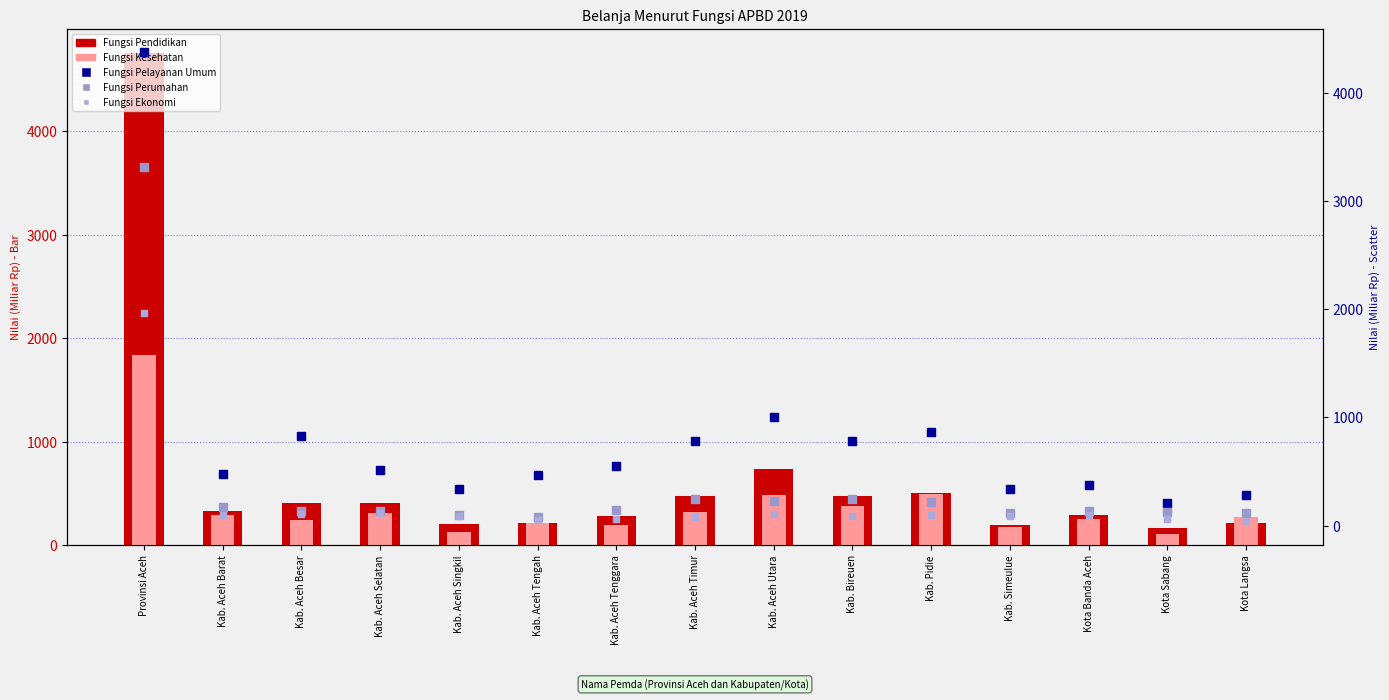

Which series has the largest total across all categories?

Fungsi Pelayanan Umum